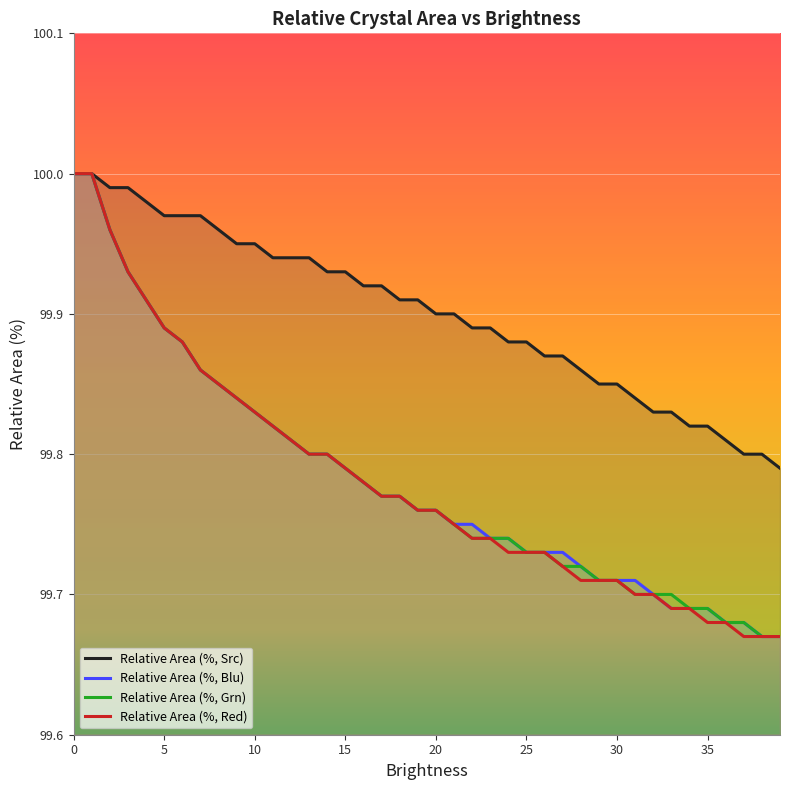

List the series in order of their peak value, lowest first.

Relative Area (%, Src), Relative Area (%, Blu), Relative Area (%, Grn), Relative Area (%, Red)